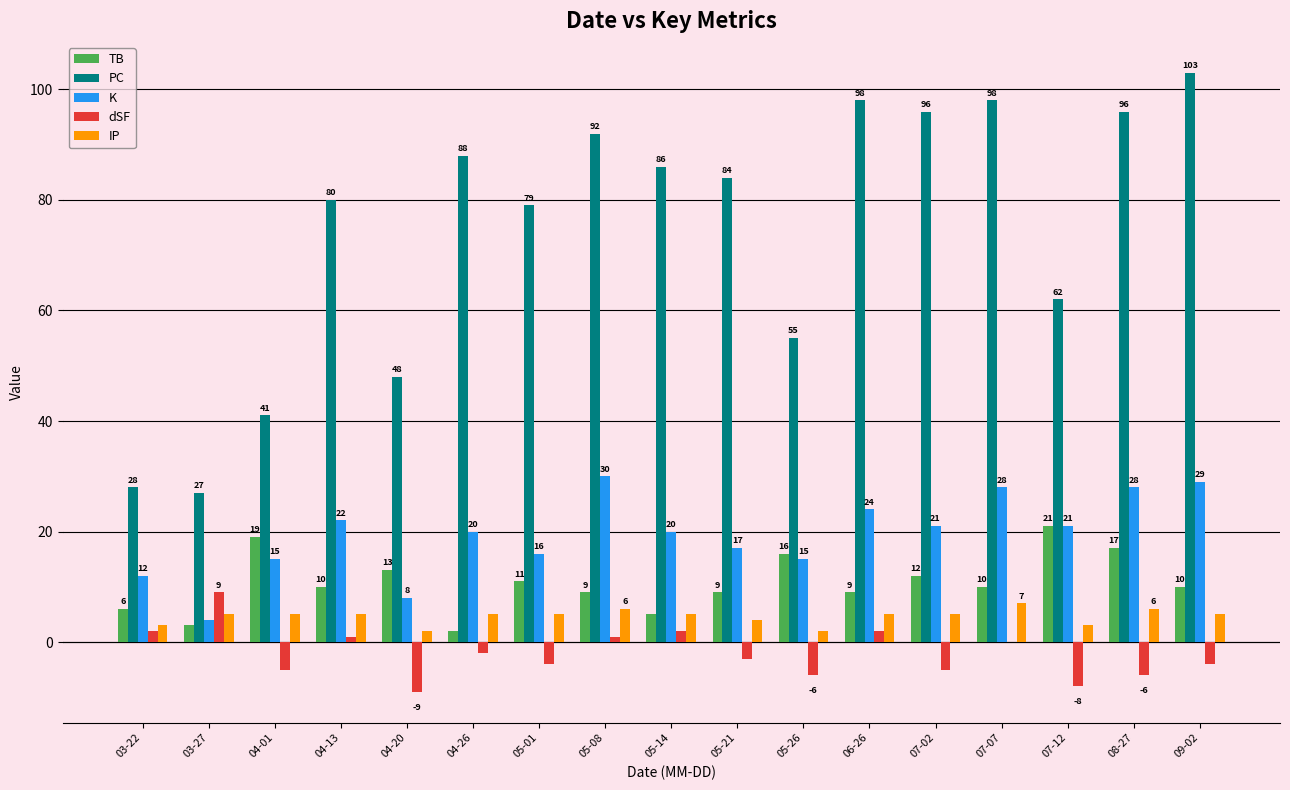

Which series has the largest total across all categories?

PC